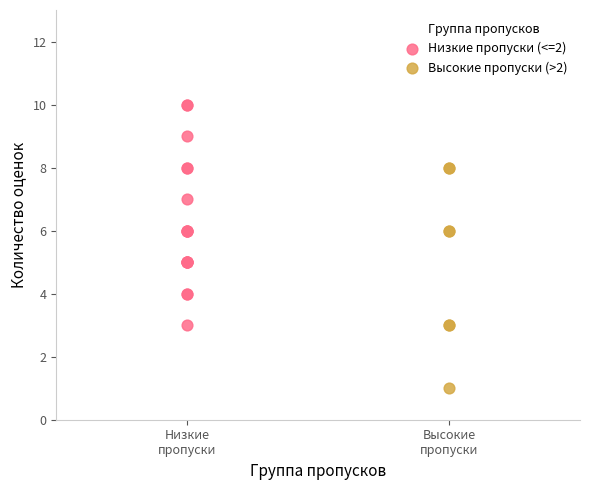

Which series contains the lowest Y value?

Высокие пропуски (>2)